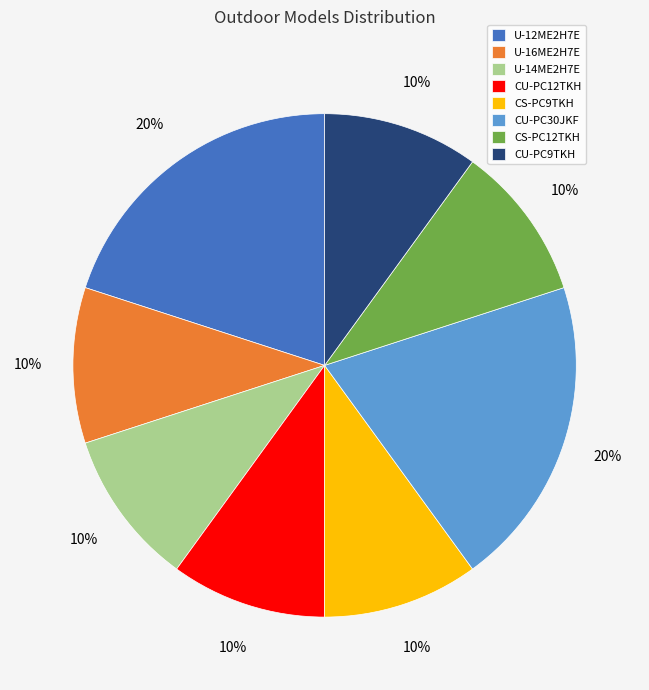

What is the ratio of the value at CU-PC12TKH to the value at U-16ME2H7E?

1.0